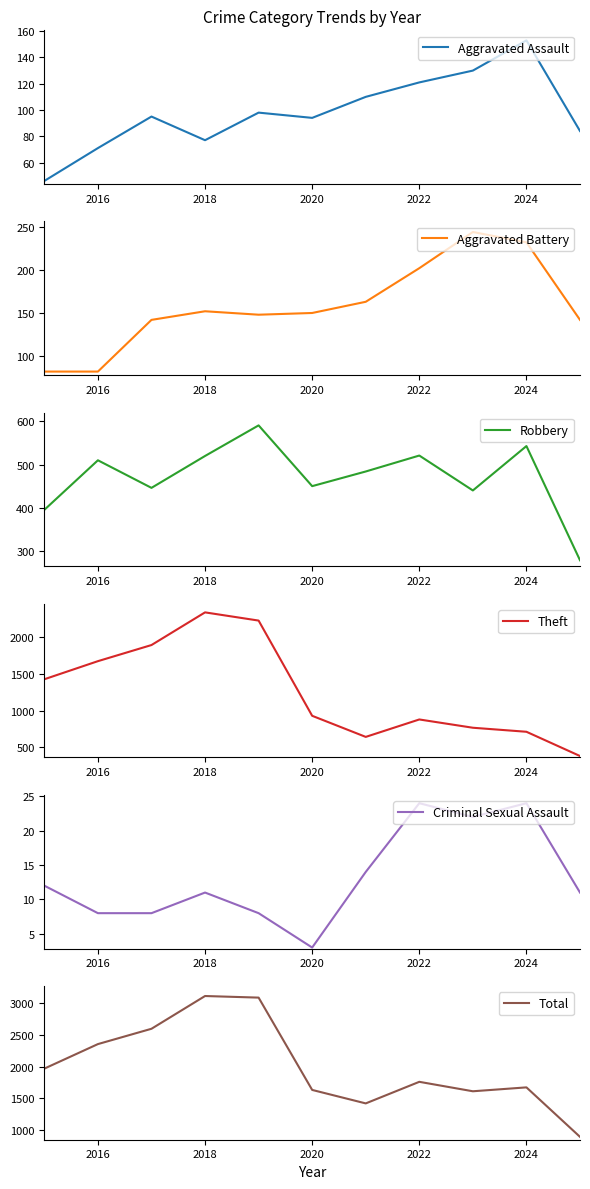

At which label does Aggravated Assault reach its peak?

2024